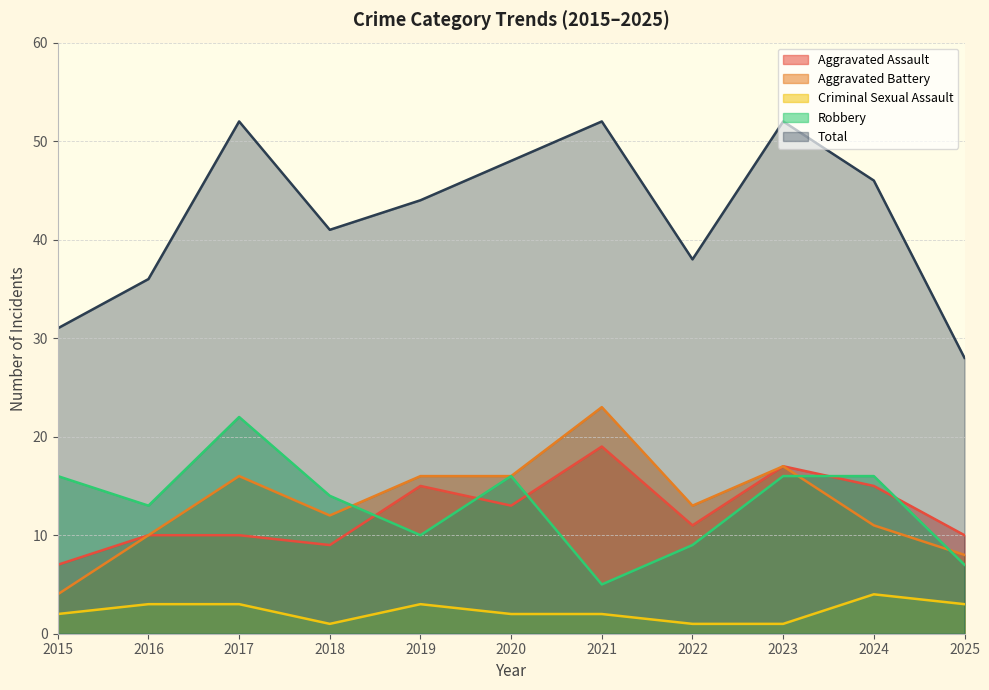

At which category does the chart reach its peak across all series?

2017